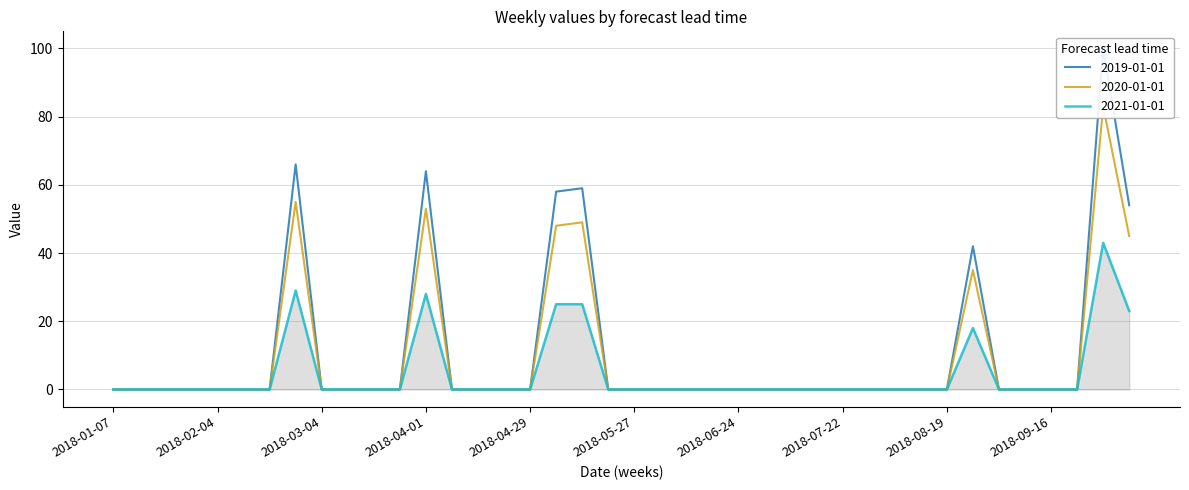

Where is 2021-01-01 nearest to the value 21?

2018-10-07